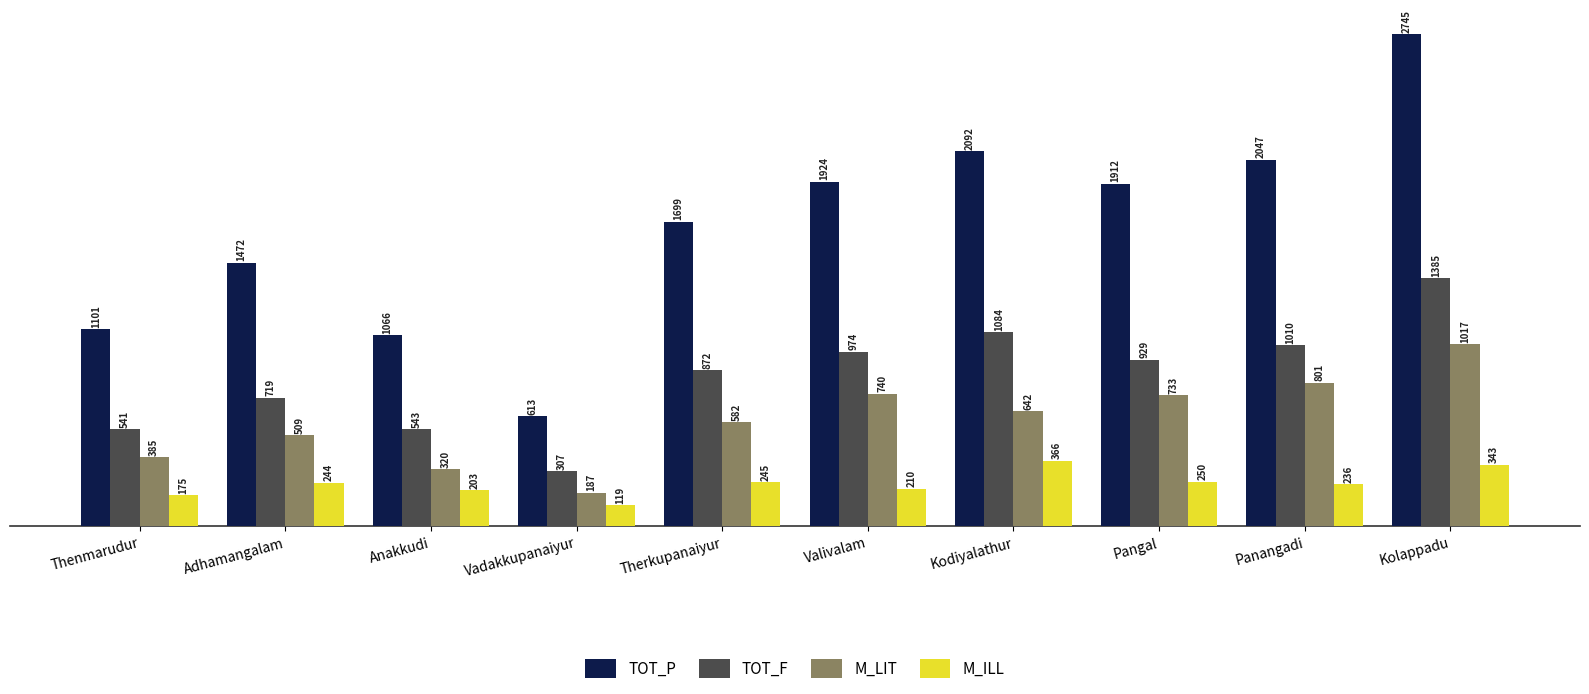

Which label corresponds to the largest value in the chart?

Kolappadu